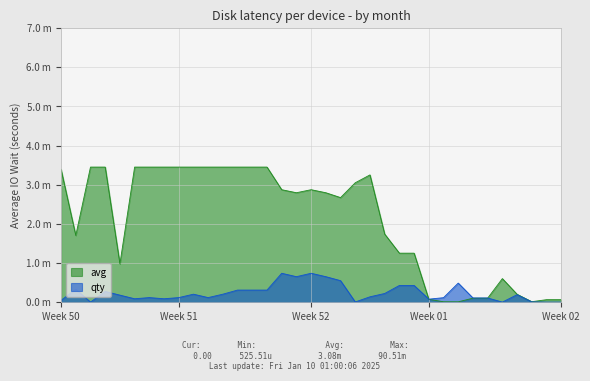

What is the sum of all avg values?

73.2